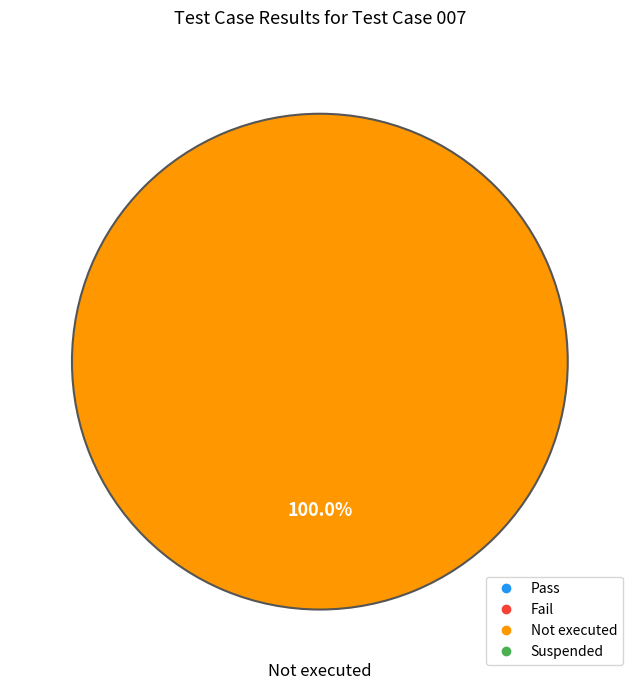

Does any single category account for the majority?

Yes